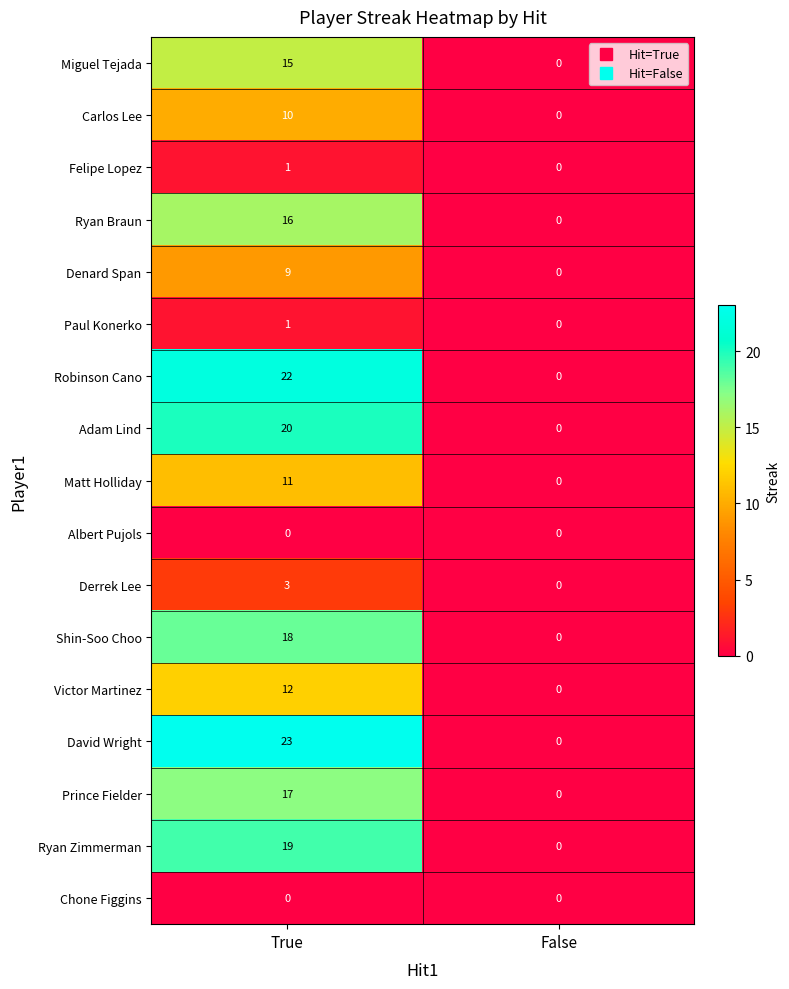

Which series has the widest spread of values?

David Wright